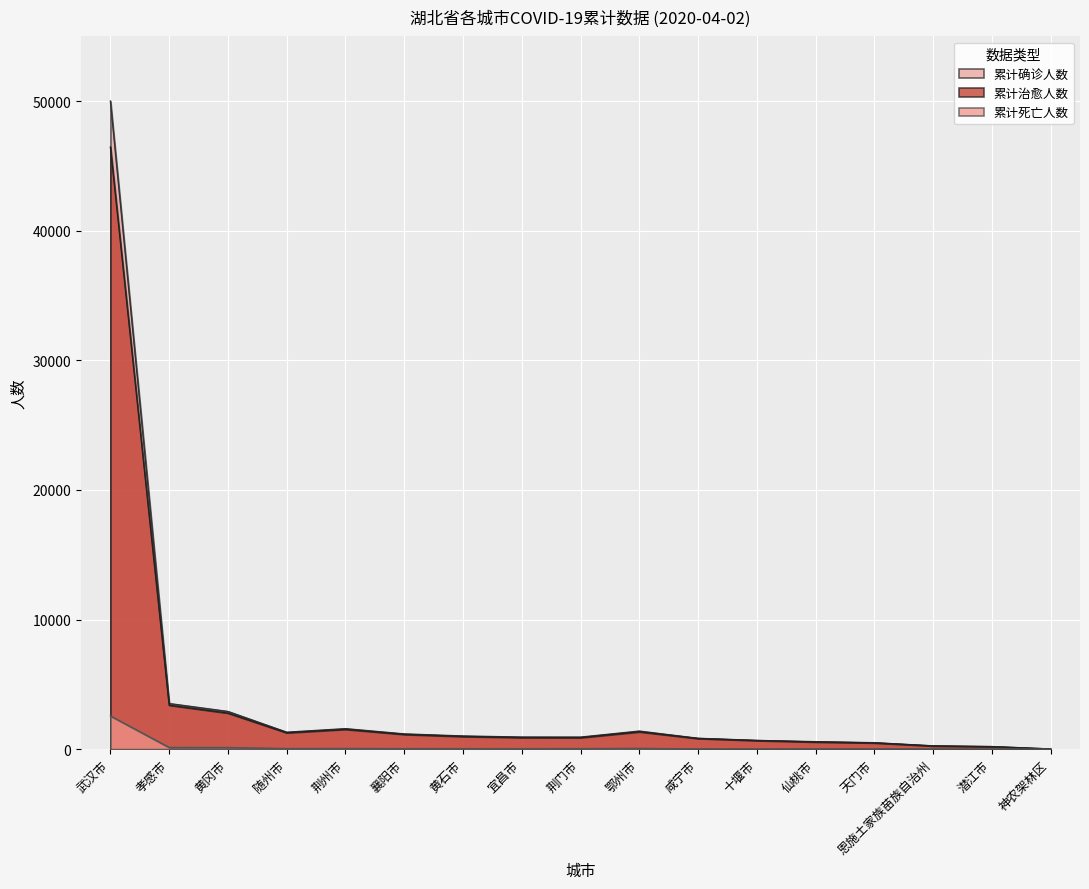

What are all the series names shown in the legend?

累计确诊人数, 累计治愈人数, 累计死亡人数